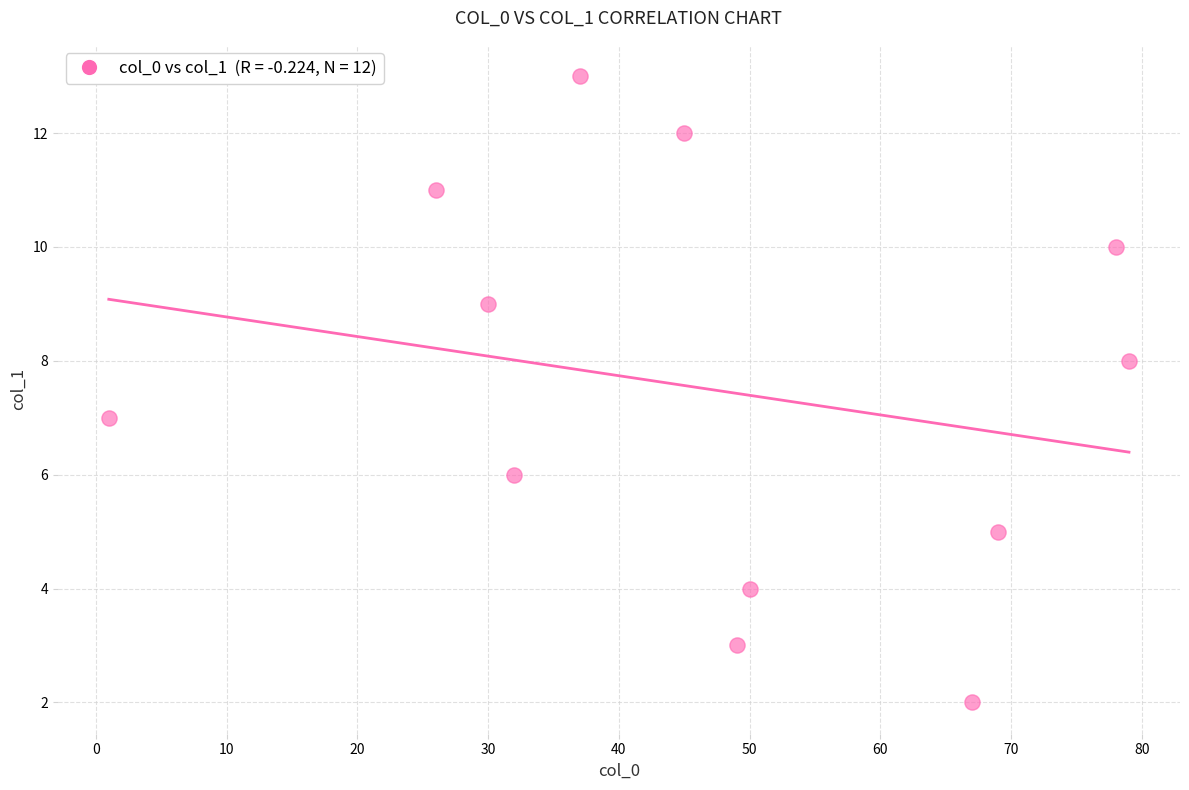

What is the average X value?

46.9